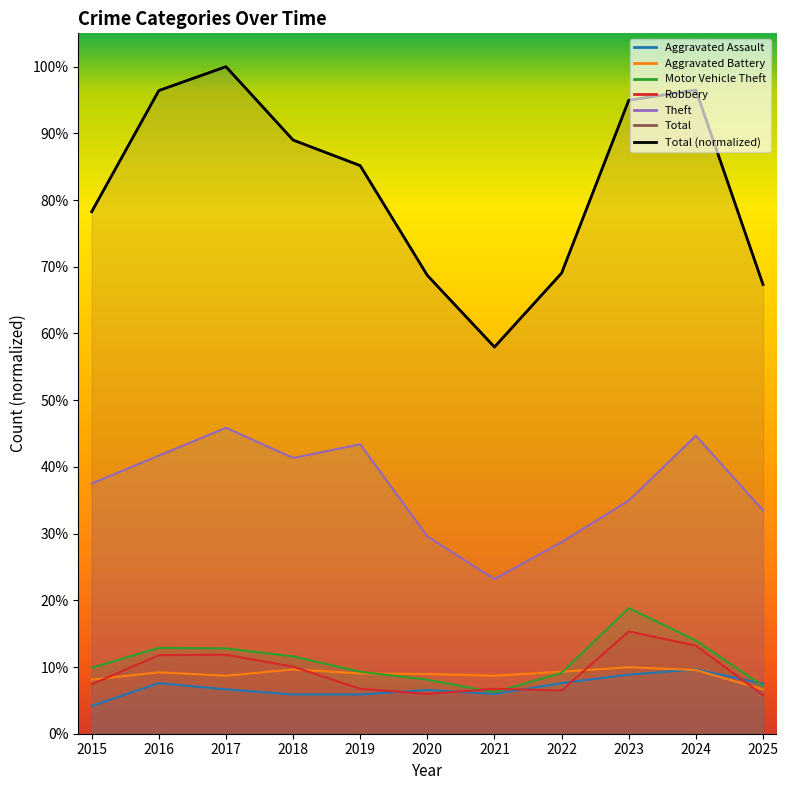

True or false: Theft has a value of 0.7 at 2017.

False